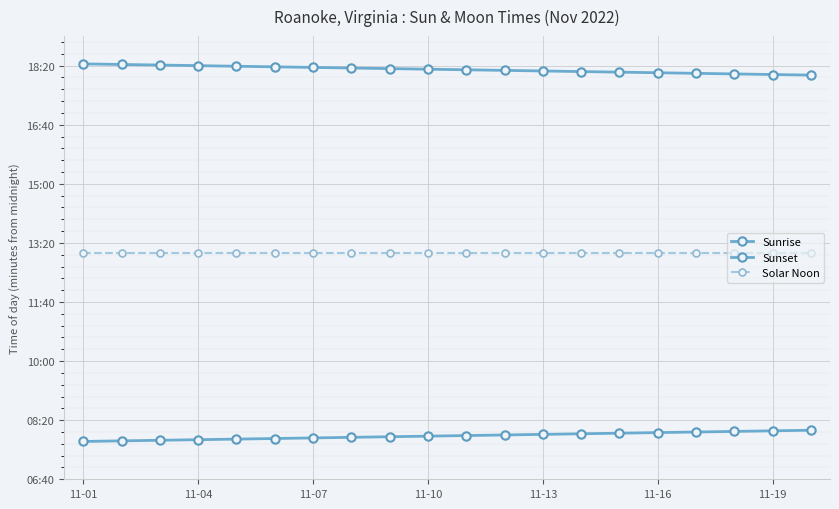

Does the chart display data point markers on the line(s)?

Yes